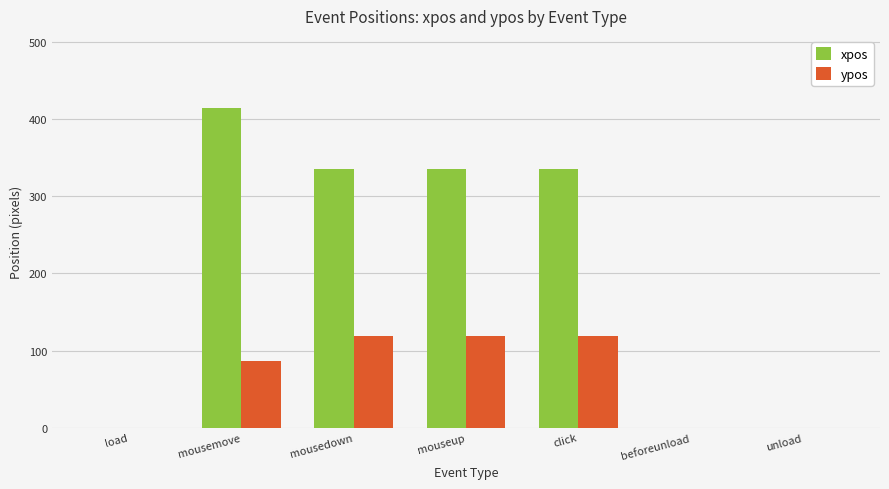

Which category has the highest value in the xpos series?

mousemove